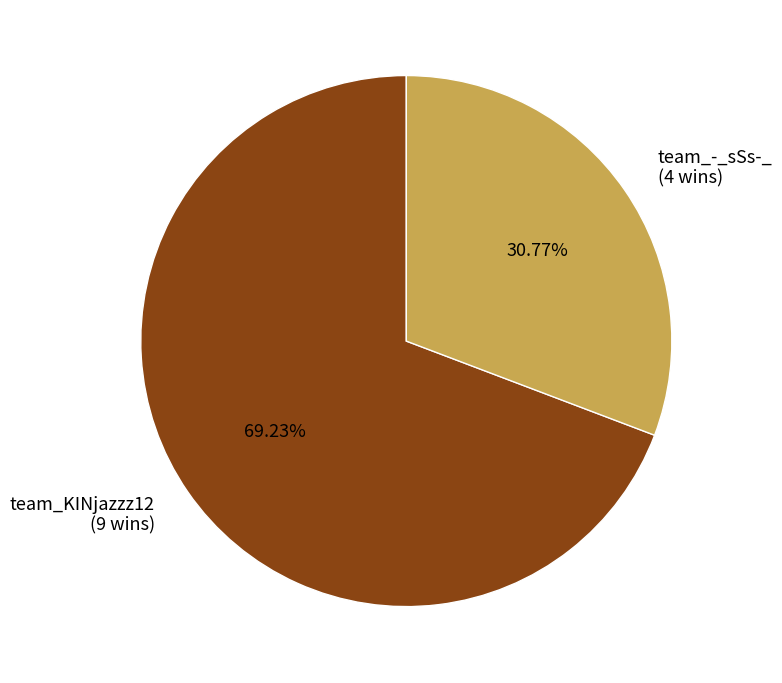

Rank the categories by value from highest to lowest.

team_KINjazzz12, team_-_sSs-_